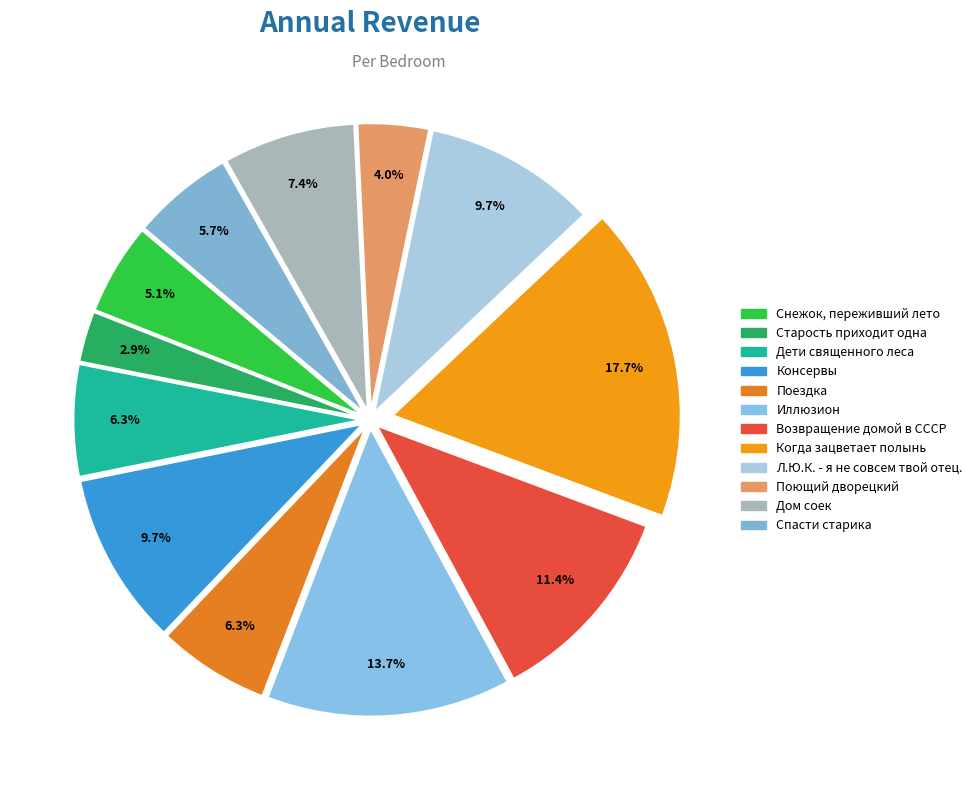

Do Поющий дворецкий and Когда зацветает полынь together represent more than half of the pie?

No